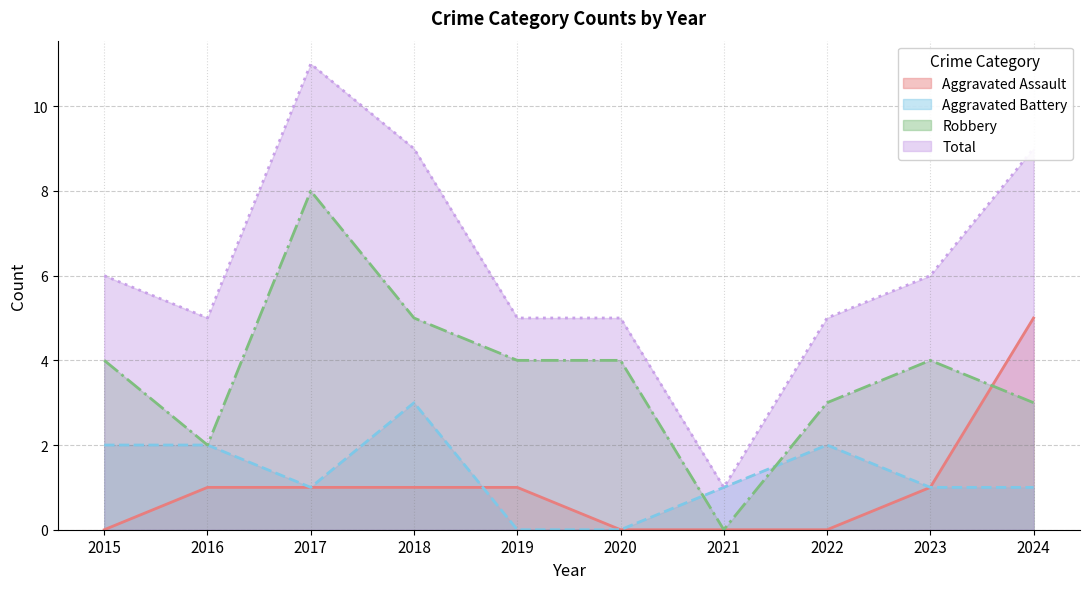

At 2024, list the series in order from largest to smallest.

Total, Aggravated Assault, Robbery, Aggravated Battery